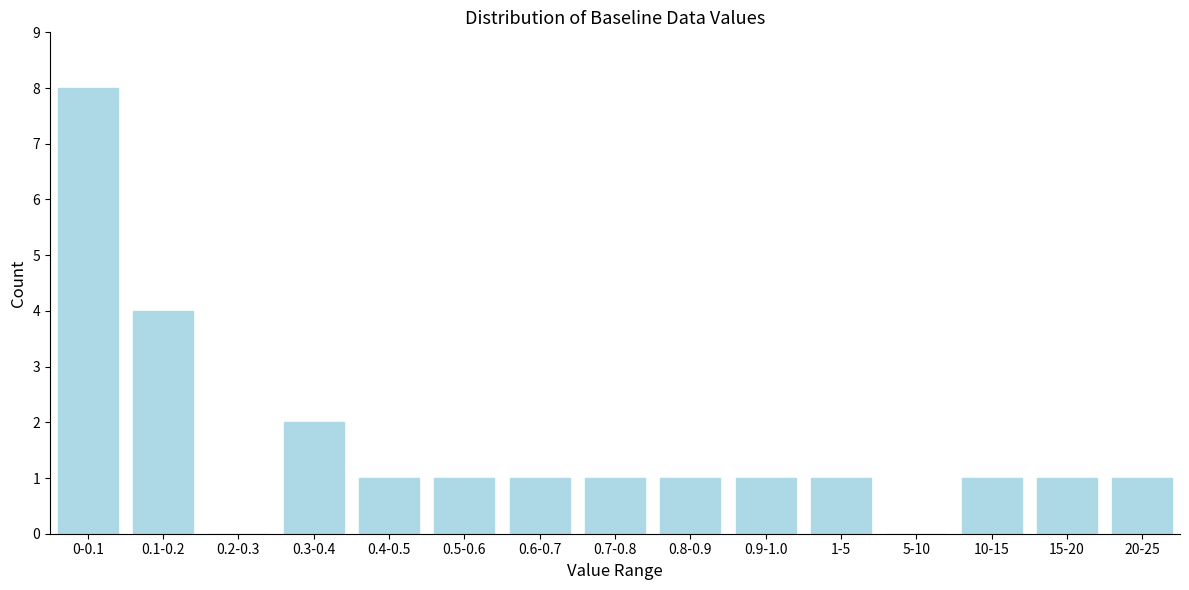

Reading left to right, extract all data points from this chart.

0-0.1=8	0.1-0.2=4	0.2-0.3=0	0.3-0.4=2	0.4-0.5=1	0.5-0.6=1	0.6-0.7=1	0.7-0.8=1	0.8-0.9=1	0.9-1.0=1	1-5=1	5-10=0	10-15=1	15-20=1	20-25=1